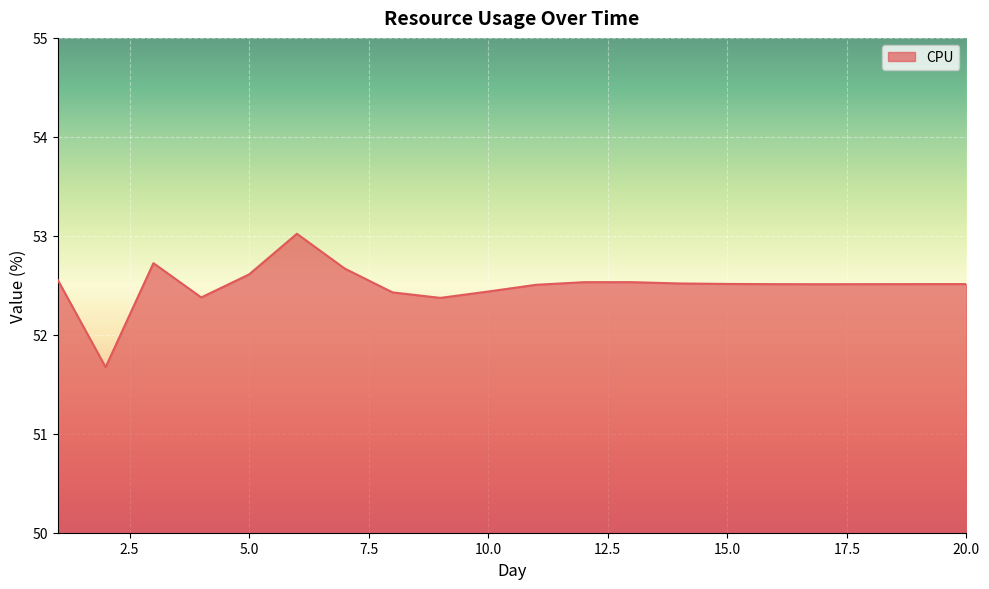

What is the difference between the maximum and minimum values?

1.3